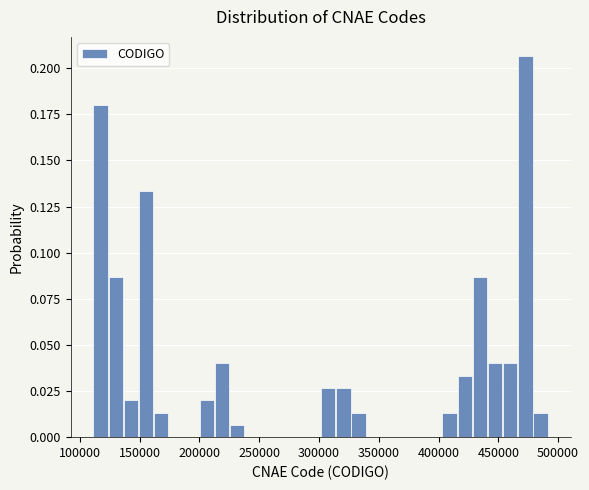

Around what value on the x-axis is the tallest bar? Give the approximate position of its centre, as read against the axis.

475000